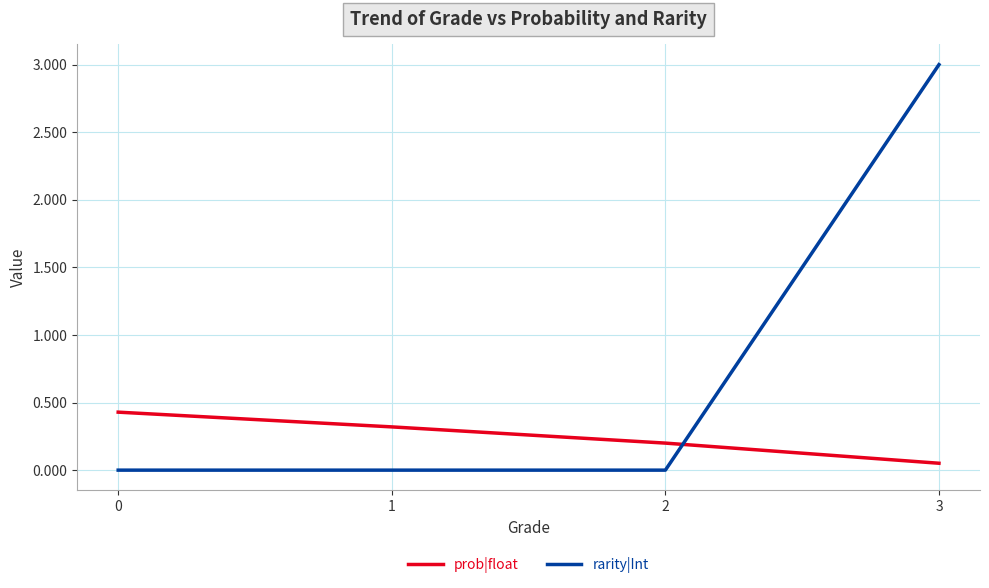

Which series has the largest total across all categories?

rarity|Int